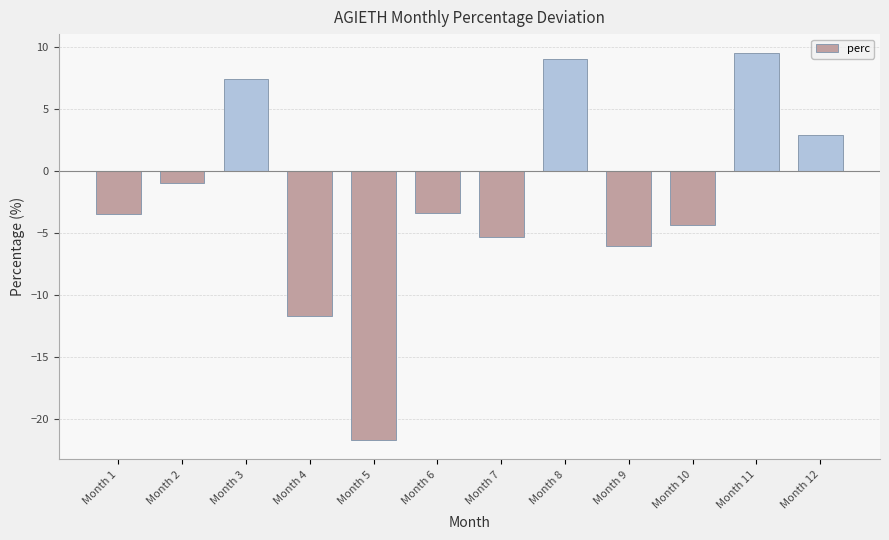

At which label does the data first exceed -3?

Month 2